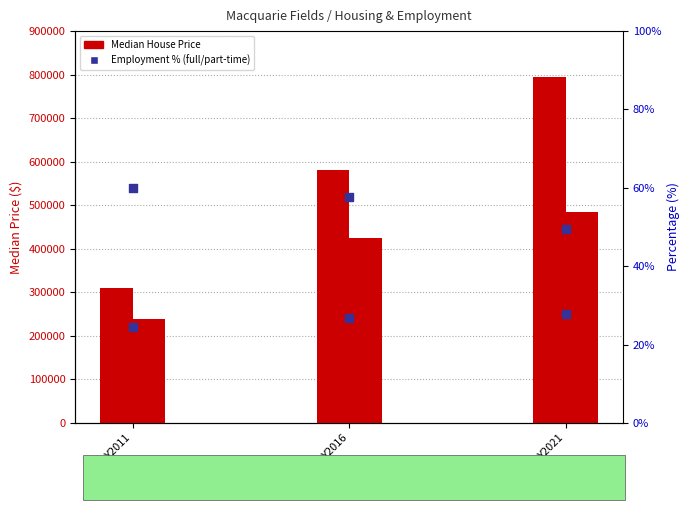

At which category is the sum across all series the highest?

Y2021